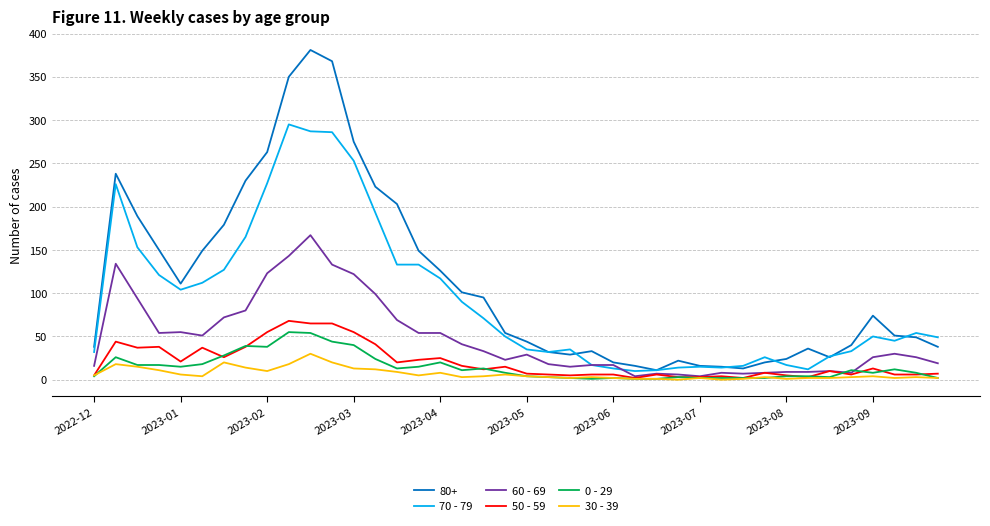

Which series has the largest total across all categories?

80+